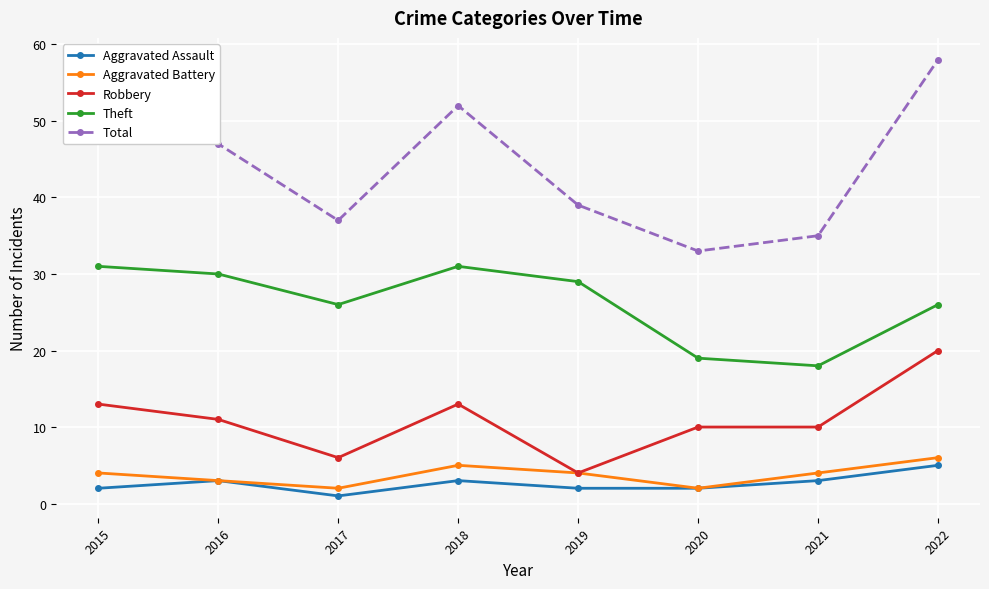

Rank the series by their maximum value, from lowest to highest.

Aggravated Assault, Aggravated Battery, Robbery, Theft, Total